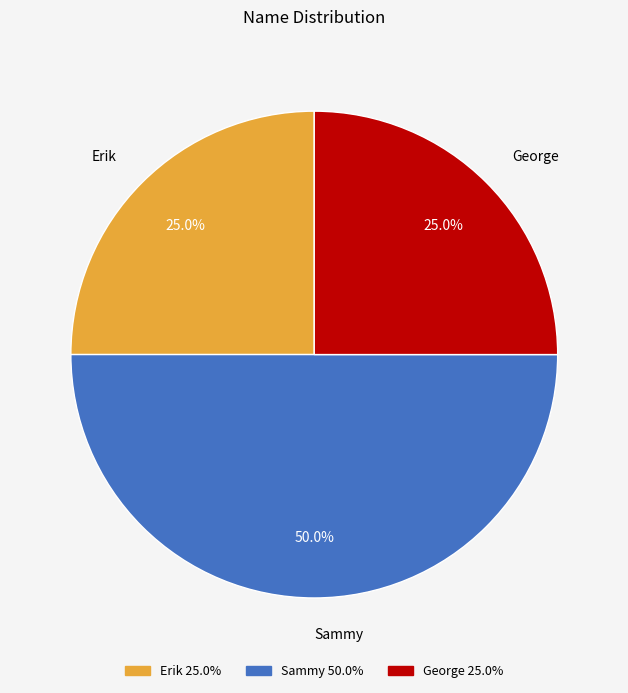

To the nearest percent, what is the difference between the largest and smallest slice percentages?

25%